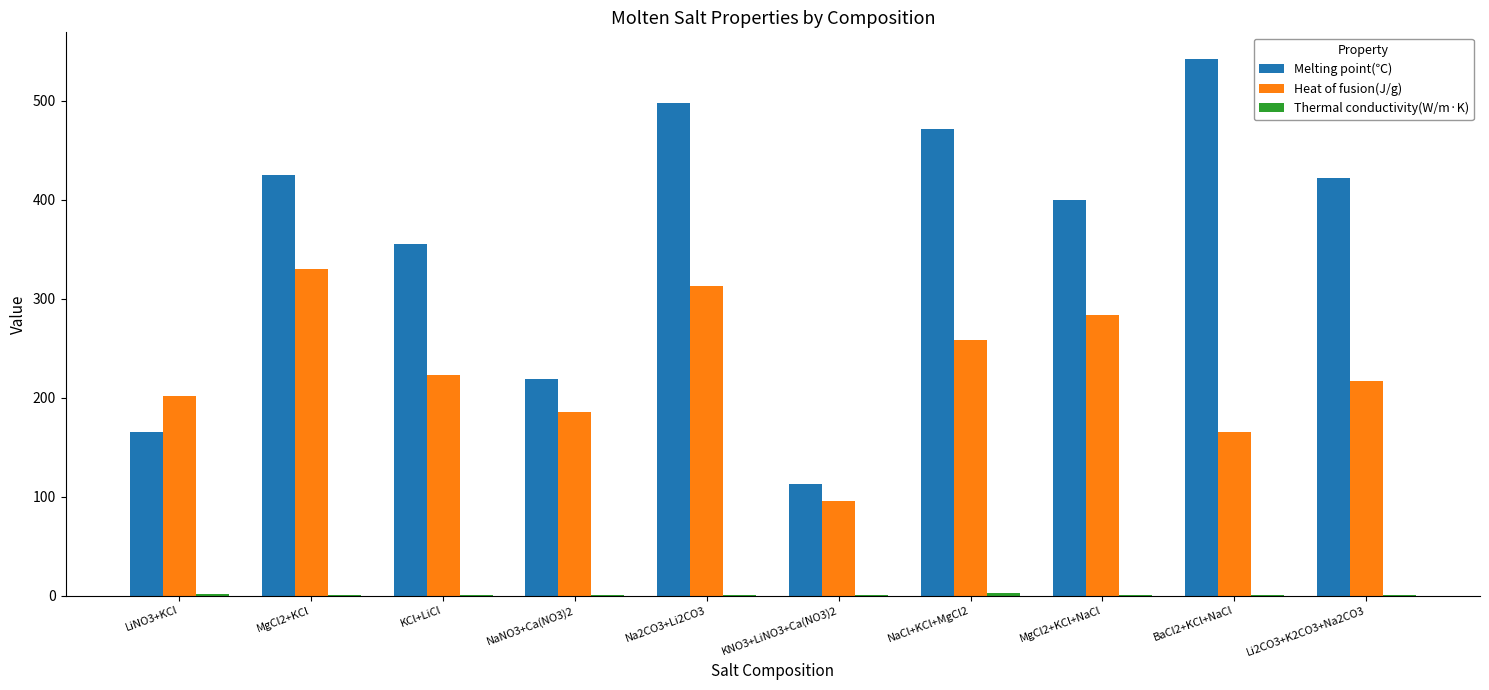

What is the highest value of the Heat of fusion(J/g) series?

330.2